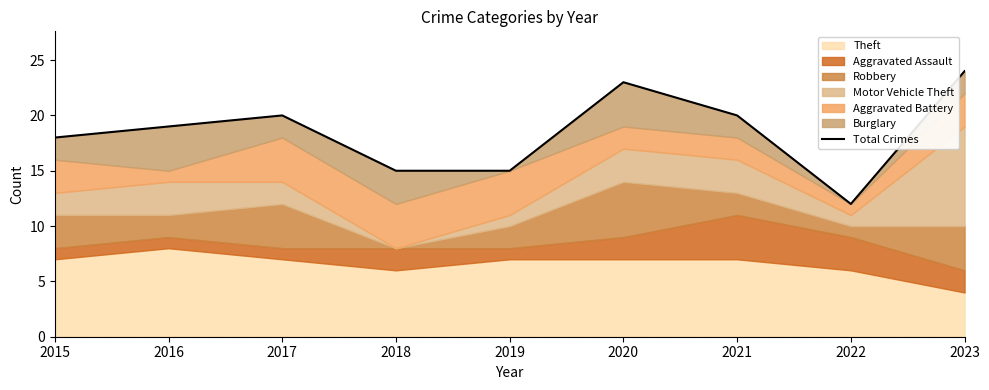

How many values exceed 19?

4